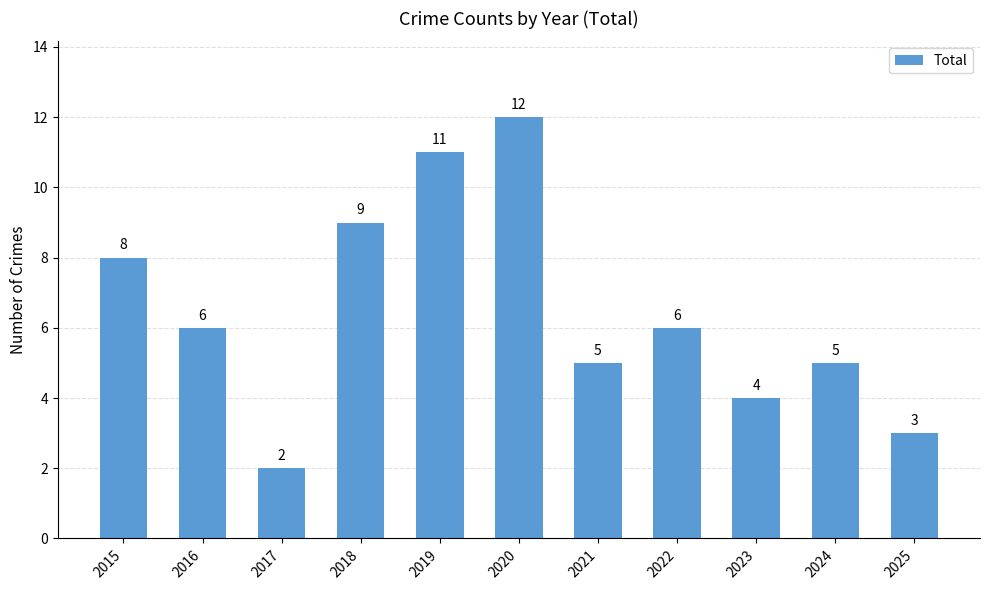

Approximately how many times larger is the value at 2022 compared to 2021?

1.2